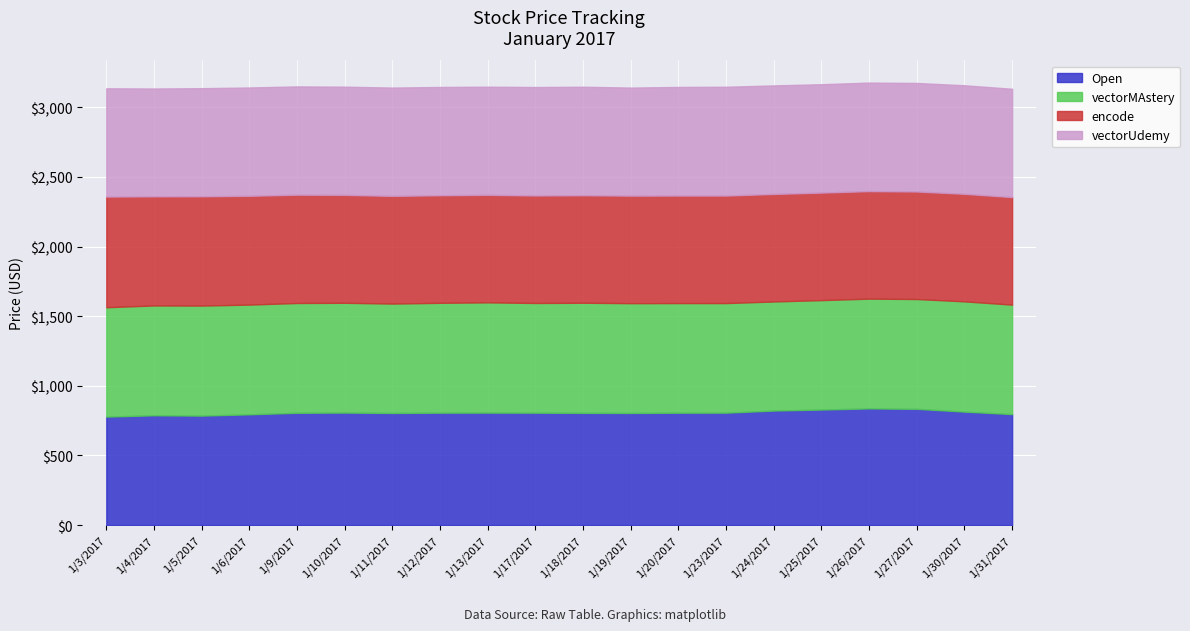

How many lines are shown in the chart?

4